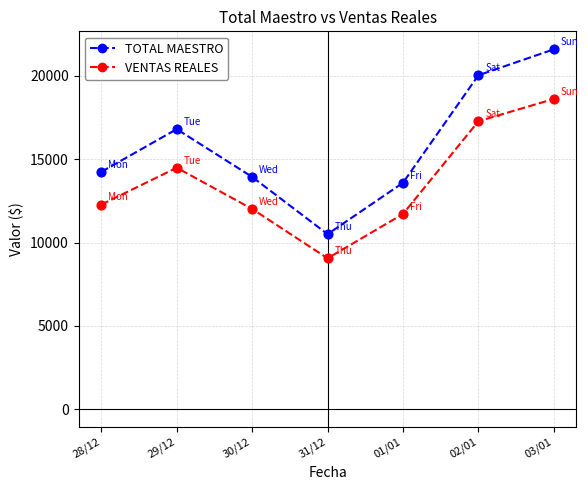

Which series has the widest spread of values?

TOTAL MAESTRO